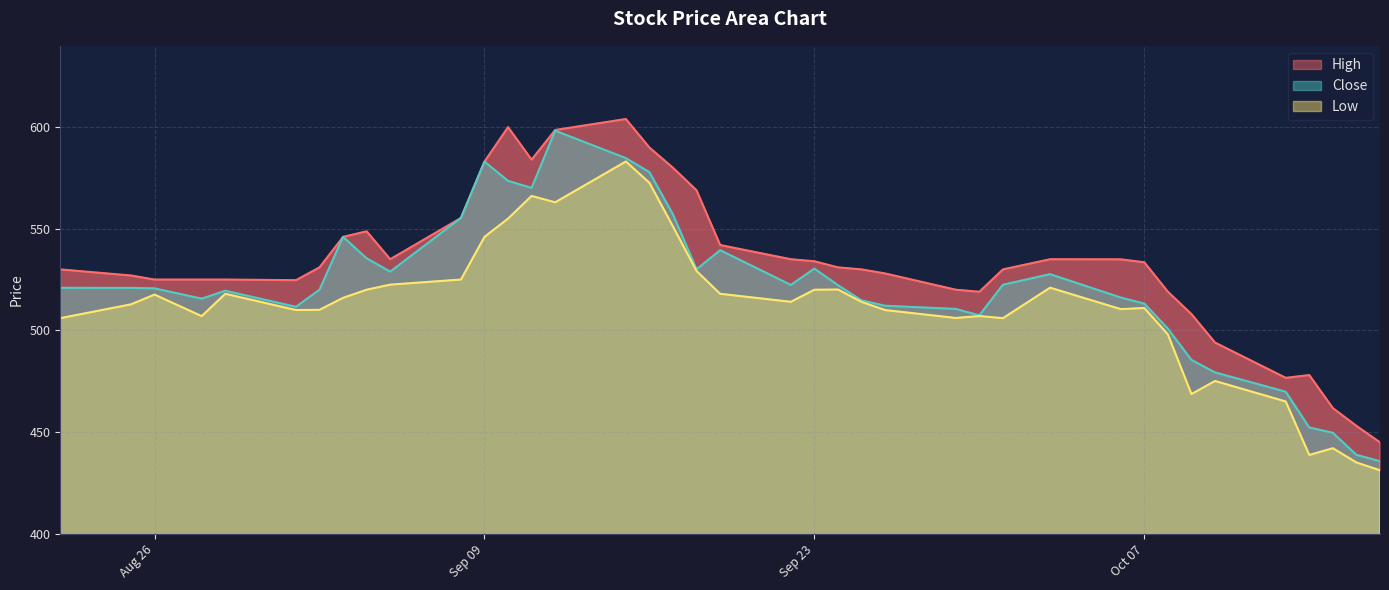

List the series in order of their peak value, lowest first.

Low, Close, High